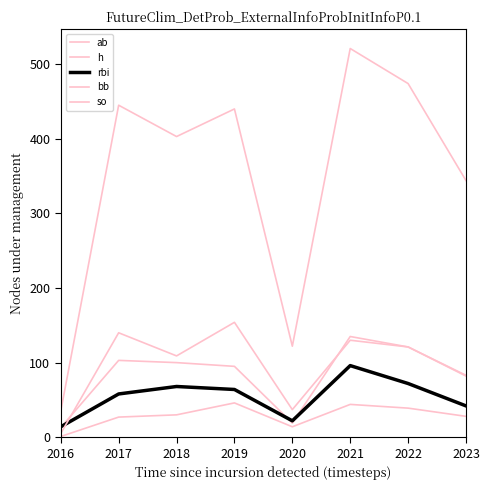

At which category does so reach its first local valley?

2018